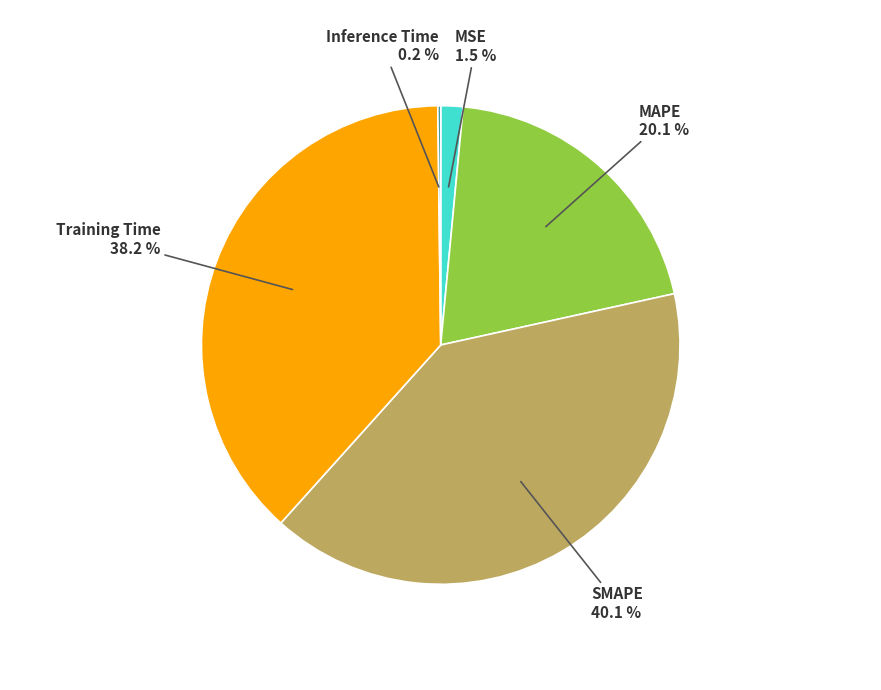

Does any single category account for the majority?

No